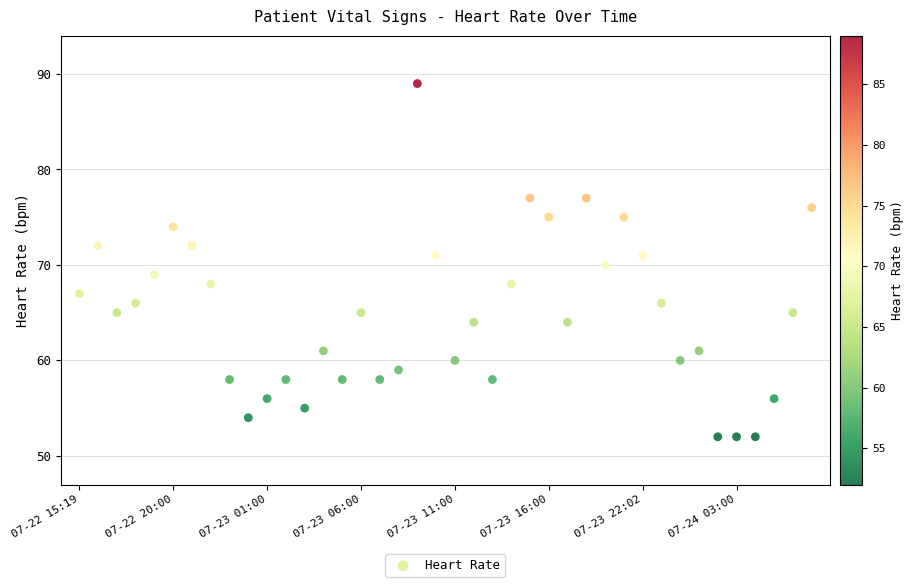

What is the range of Y values (max minus min)?

37